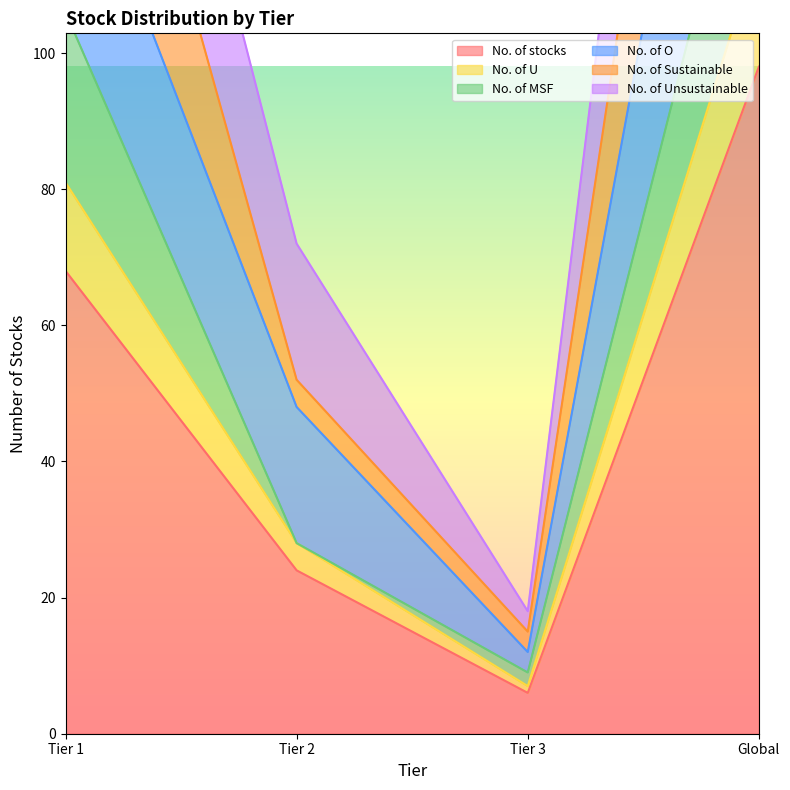

True or false: No. of U has a value of 5 at Tier 3.

False